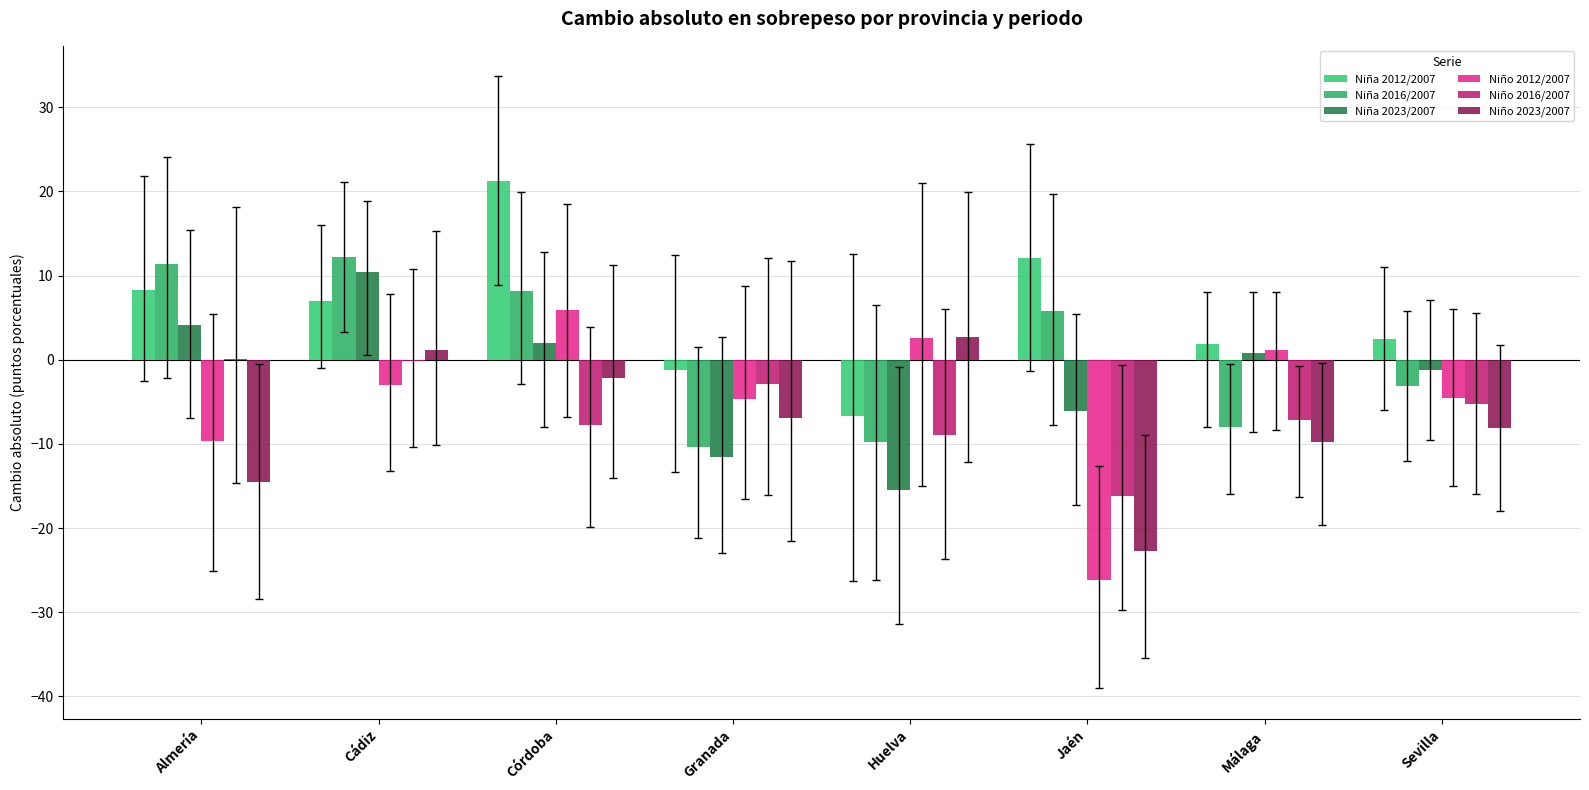

What is the total value across all series at Granada?

-37.7